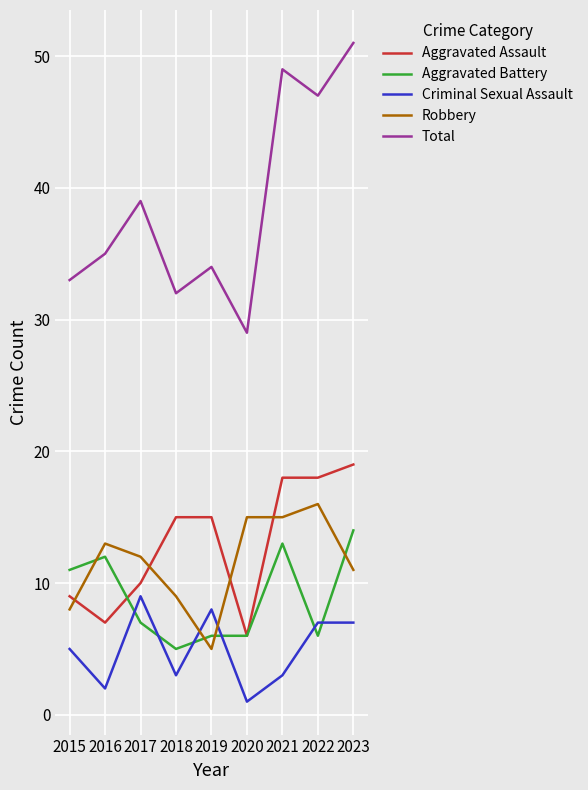

Rank the series at 2017 from highest to lowest value.

Total, Robbery, Aggravated Assault, Criminal Sexual Assault, Aggravated Battery